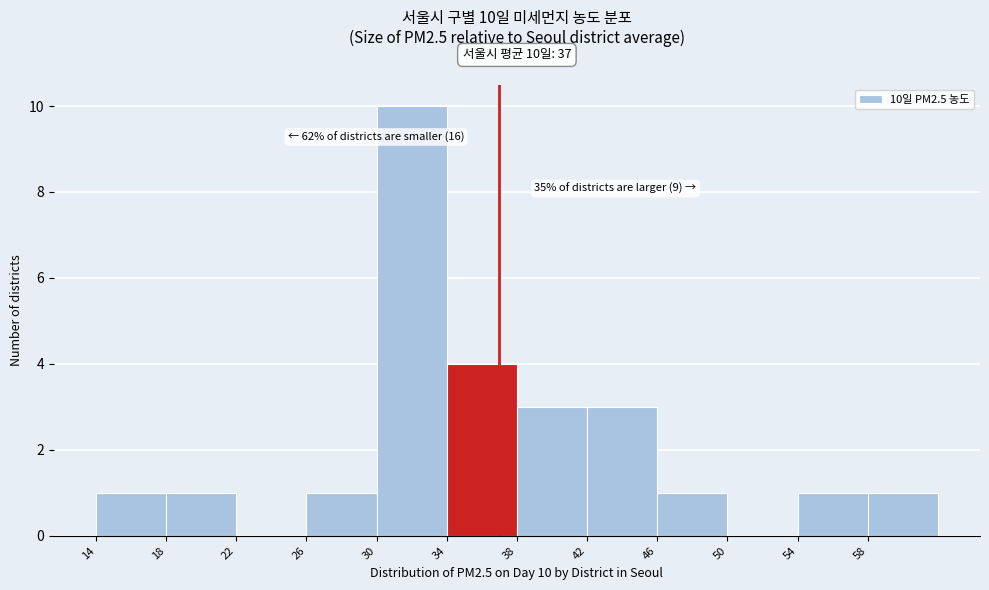

Which range on the x-axis has the tallest bar?

30 to 34